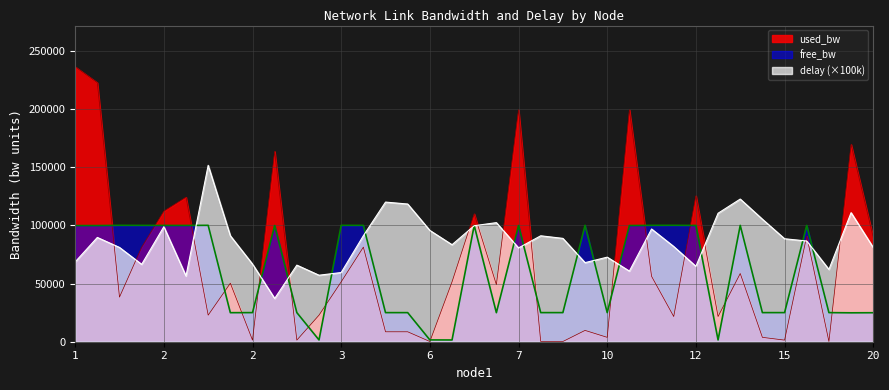

What is the value of the delay point at the 9th from the left?

66471.1